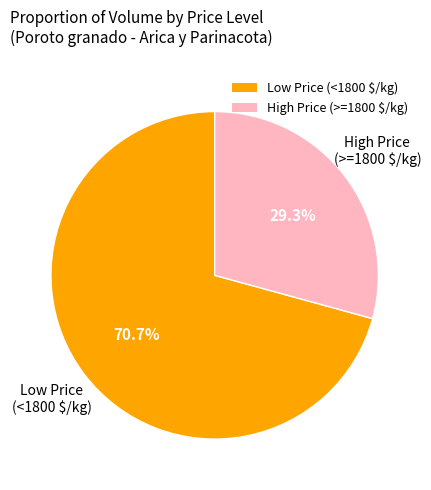

Does any single category account for the majority?

Yes